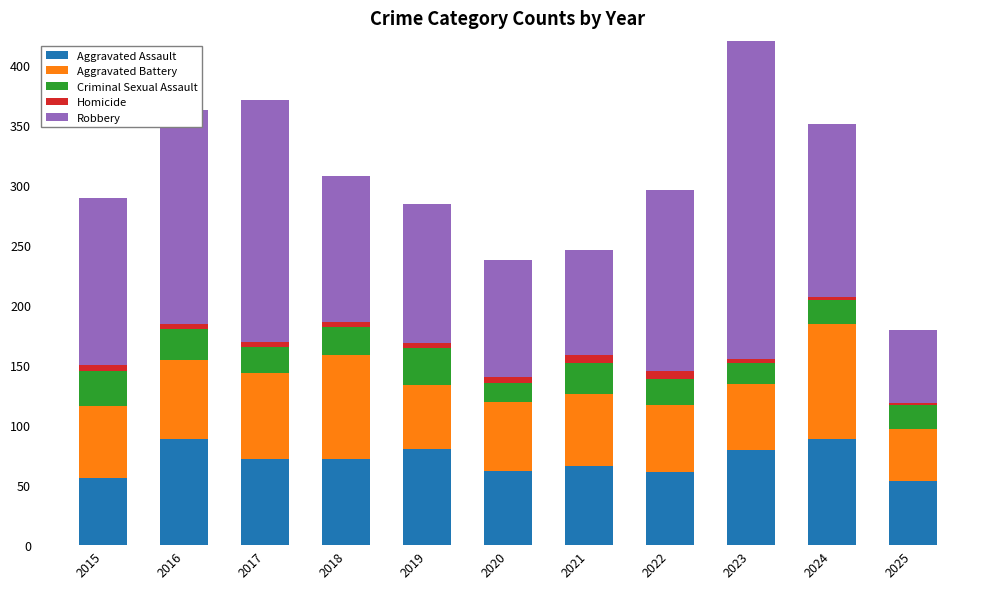

What are all the series names shown in the legend?

Aggravated Assault, Aggravated Battery, Criminal Sexual Assault, Homicide, Robbery